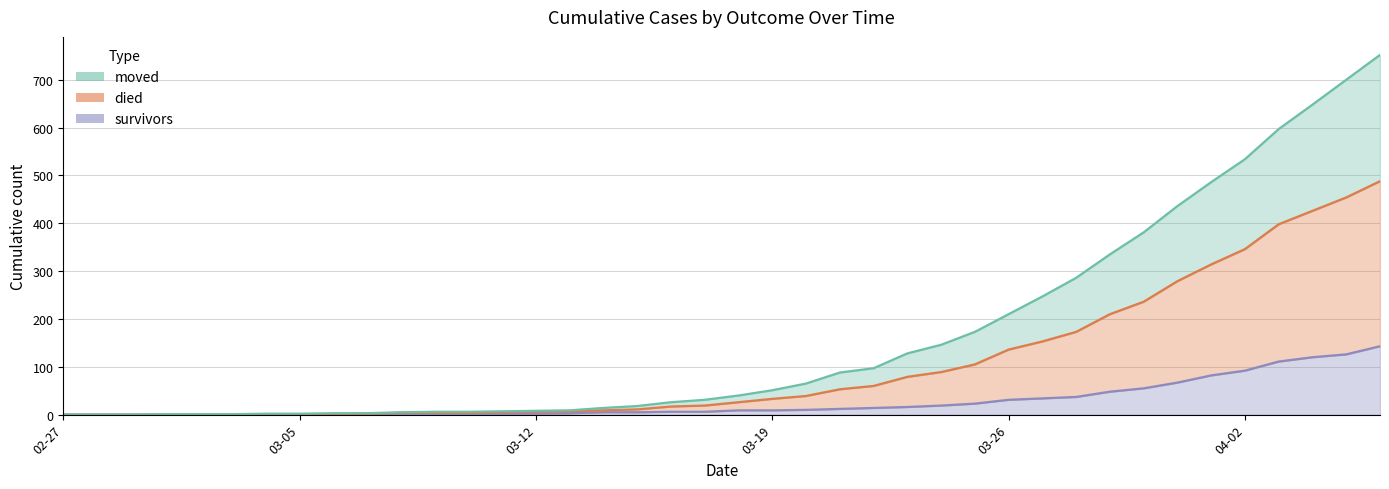

How many data points in survivors are less than 9?

20